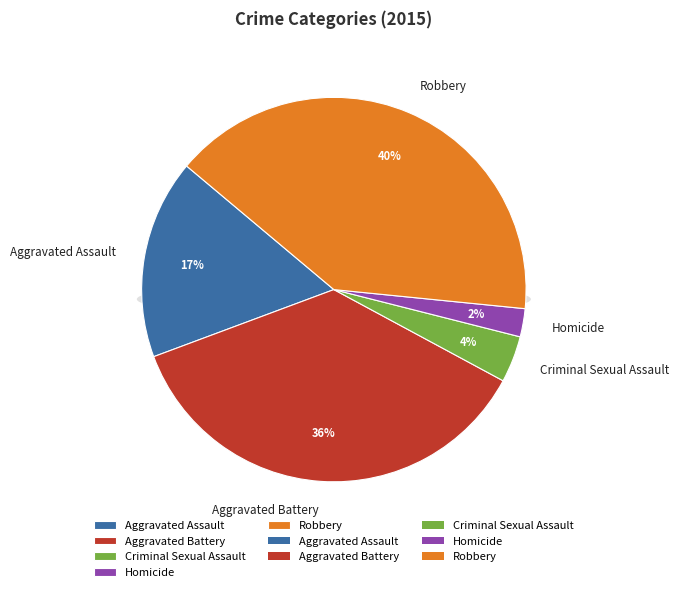

How many slices are in this pie chart?

5